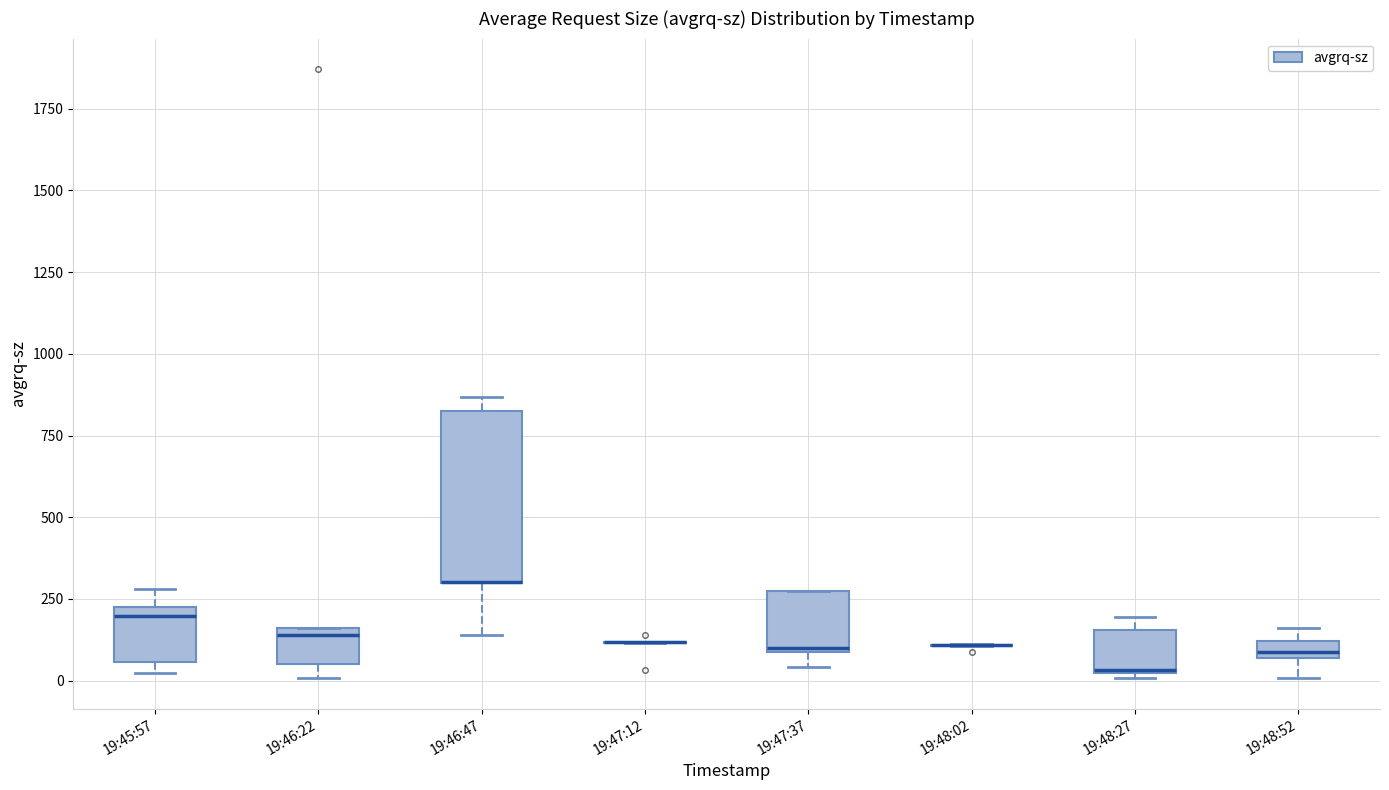

Comparing the boxes themselves (not the whiskers), which one is the tallest?

19:46:47